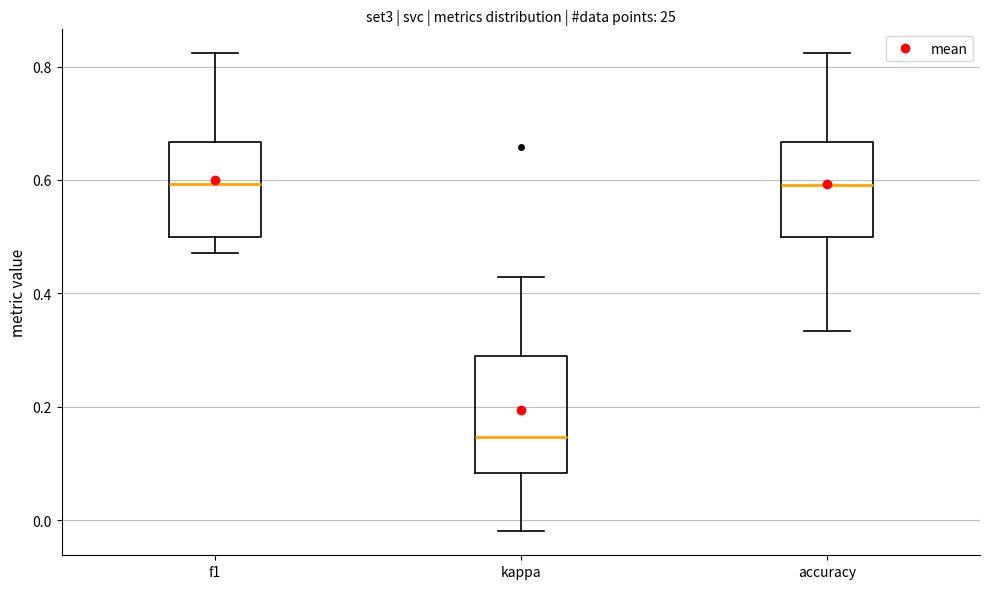

Reading left to right, transcribe this box plot: for each box, give where its median line is, the range the box spans, and where its two whiskers end, as read against the y-axis. The values are not printed on the chart, so give them approximately, as read against the axis.

f1: median 0.60, box 0.50 to 0.66, whiskers 0.48 to 0.82
kappa: median 0.14, box 0.08 to 0.28, whiskers -0.02 to 0.42
accuracy: median 0.60, box 0.50 to 0.66, whiskers 0.34 to 0.82